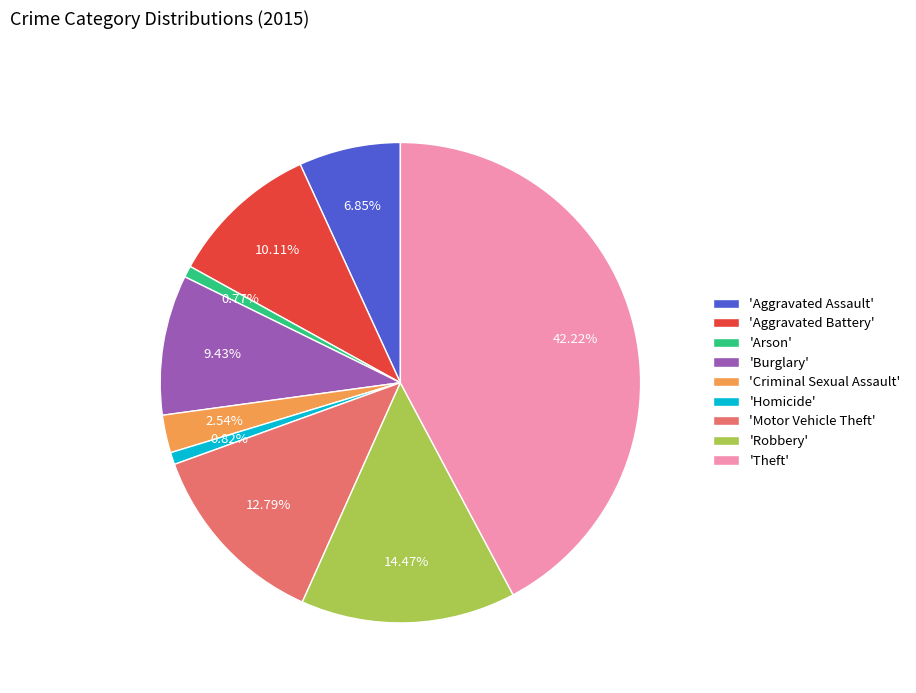

Which category has the biggest portion of the pie?

'Theft'